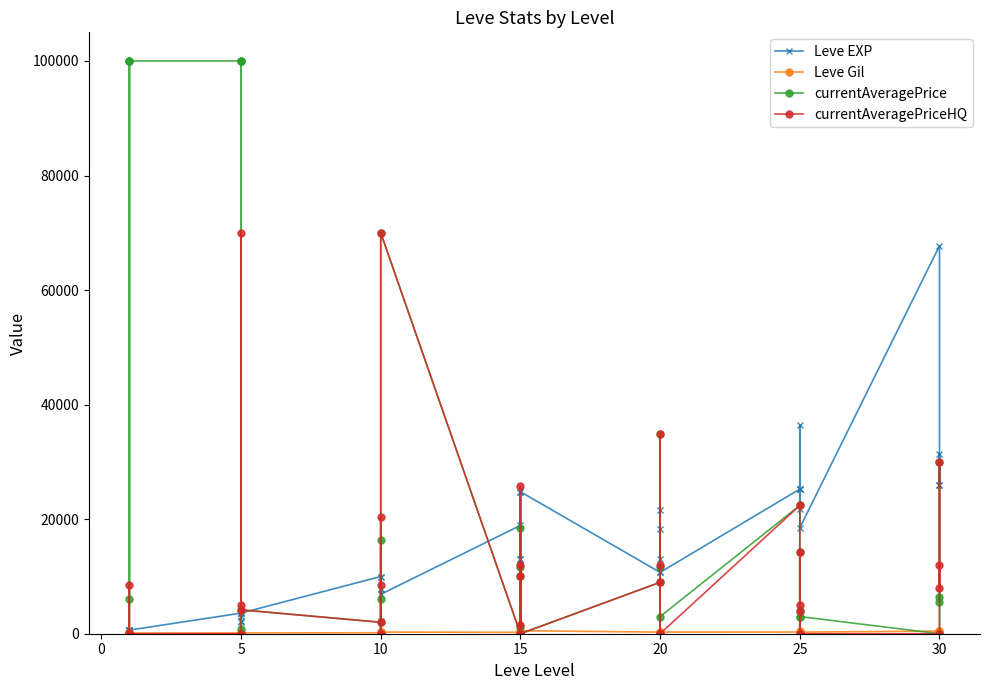

What is the label of the 23rd point from the left?

15